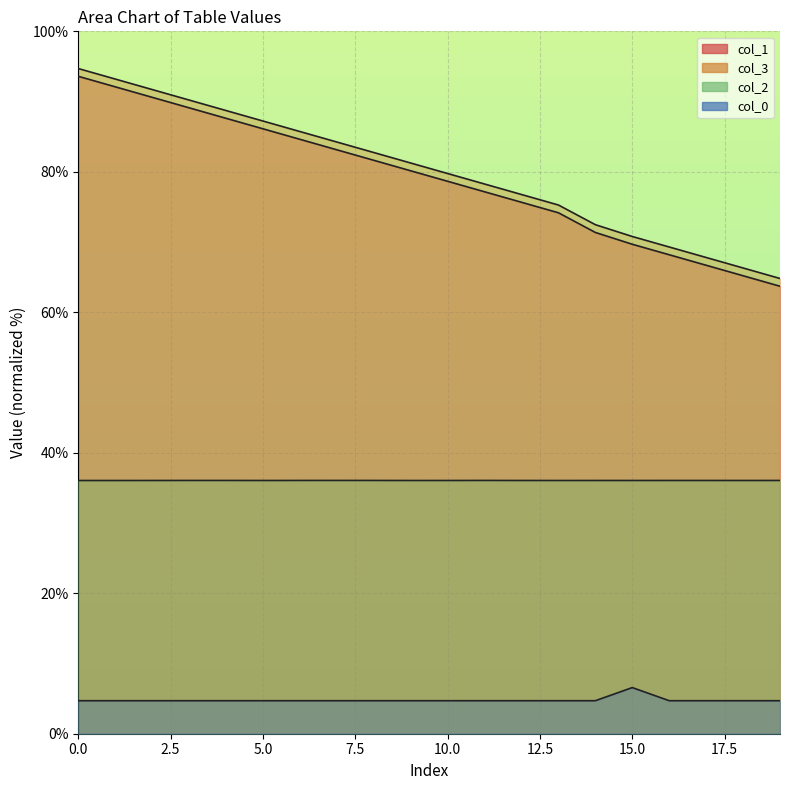

At which label does col_2 line reach its peak?

17.5